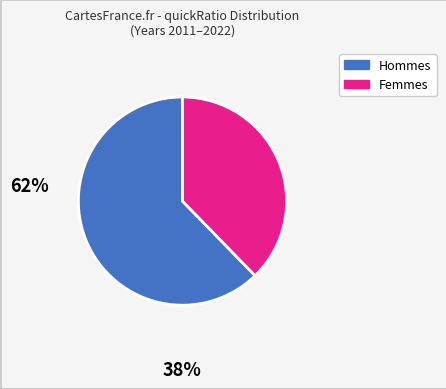

How many slices are in this pie chart?

2